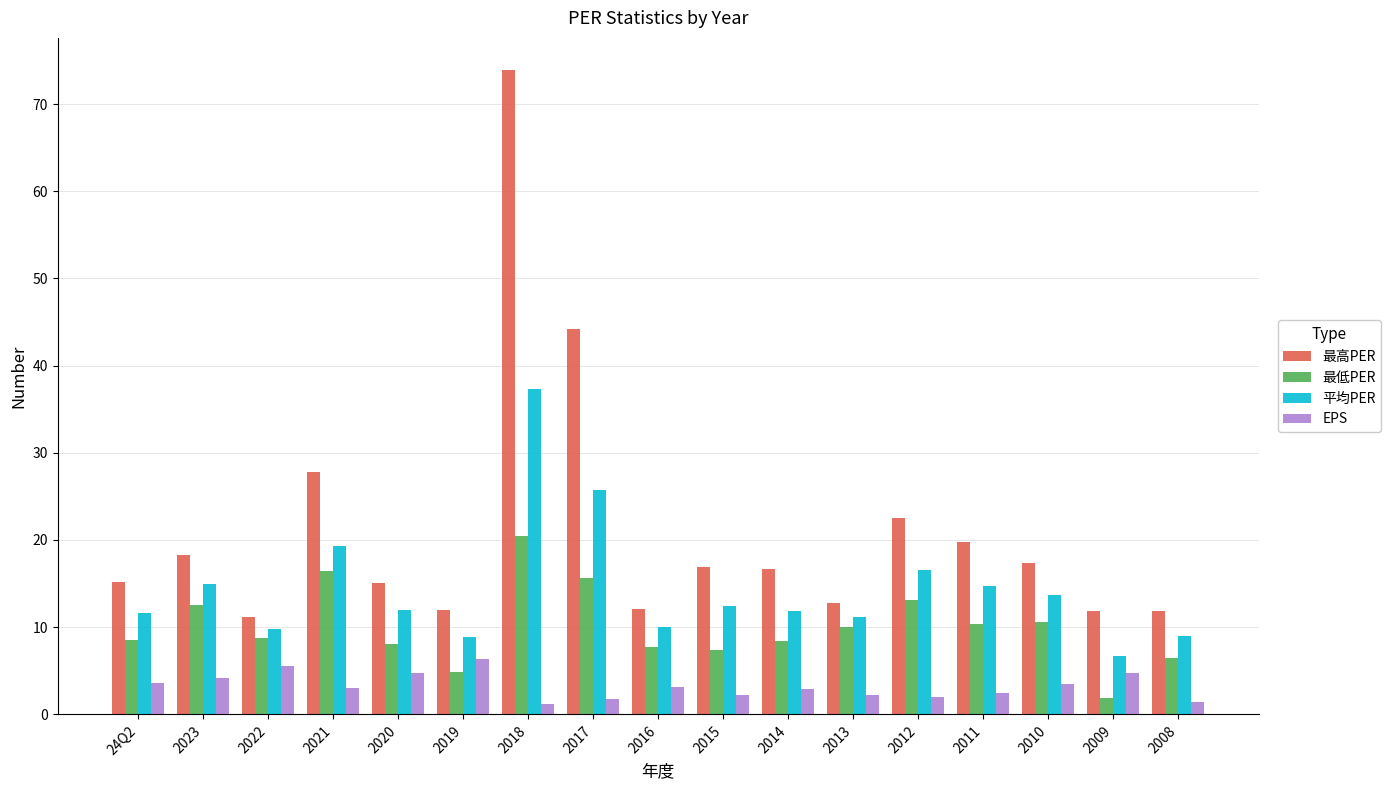

Rank the series at 24Q2 from lowest to highest value.

EPS, 最低PER, 平均PER, 最高PER